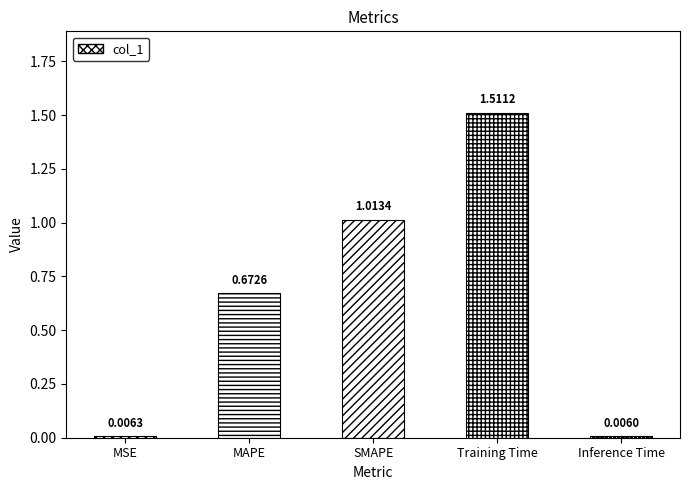

What is the sum of the values at SMAPE and MAPE?

1.7